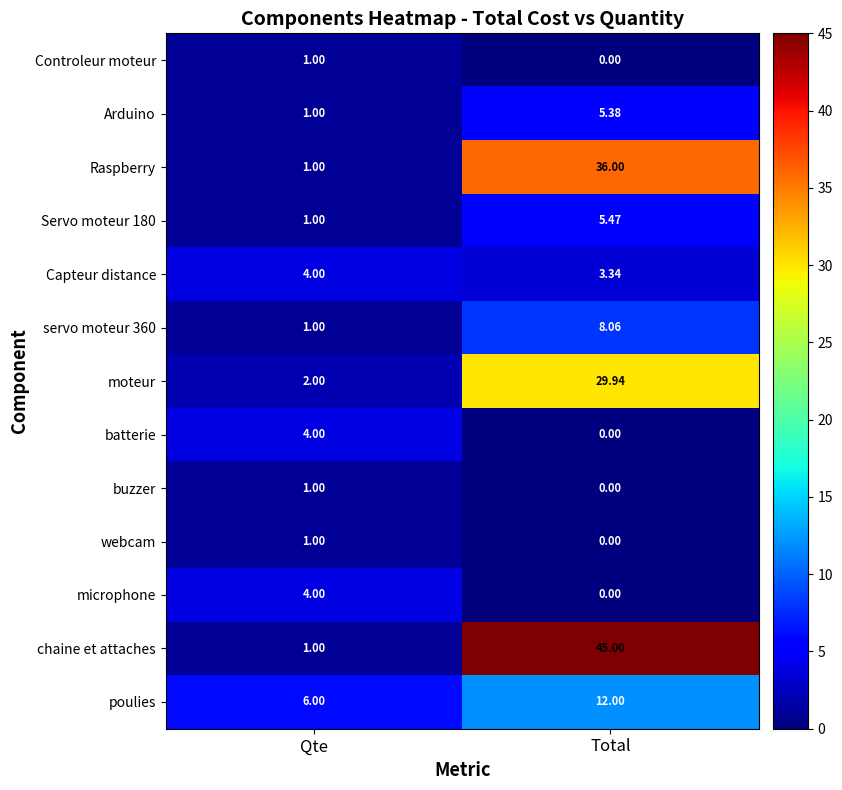

Which category has the lowest value across all series?

Total